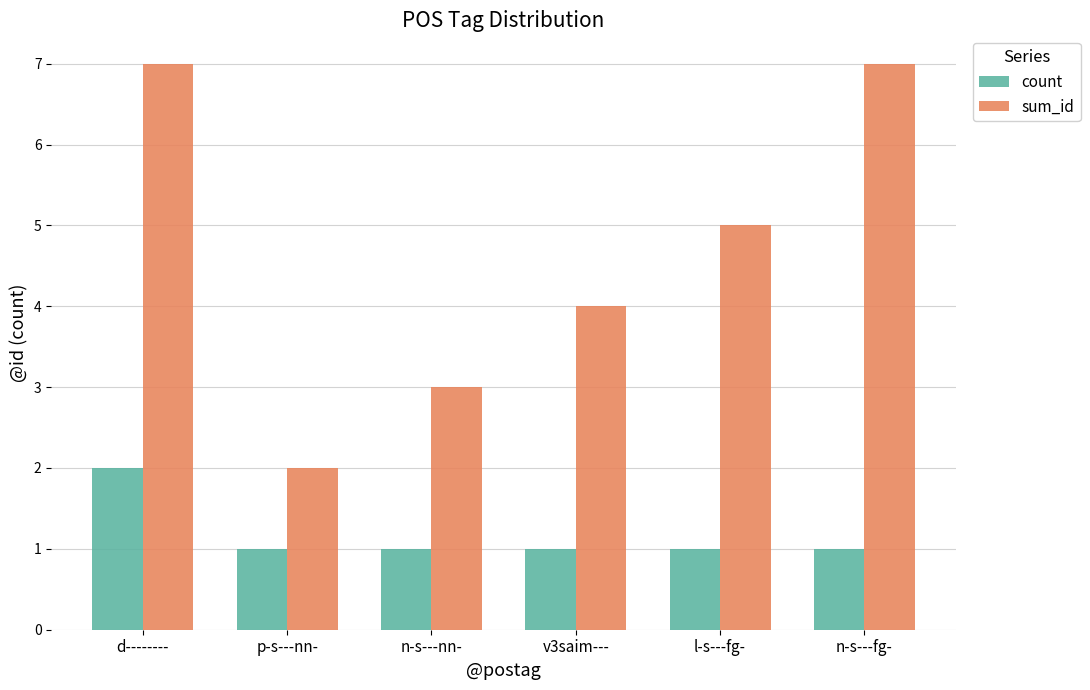

List the series in order of their peak value, lowest first.

count, sum_id